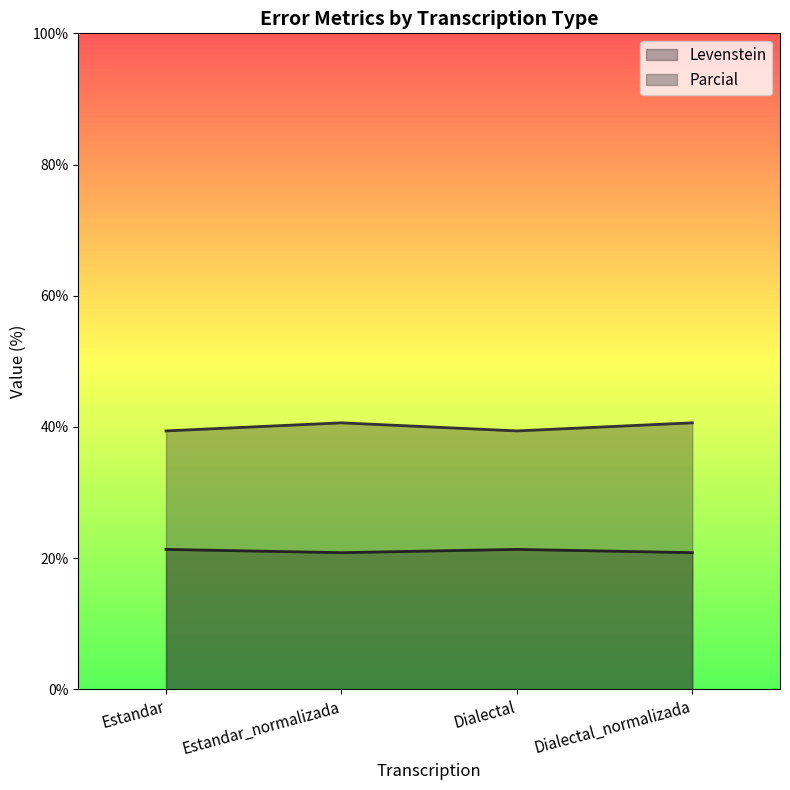

The Parcial series shows 64.3 at Dialectal_normalizada. True or false?

False